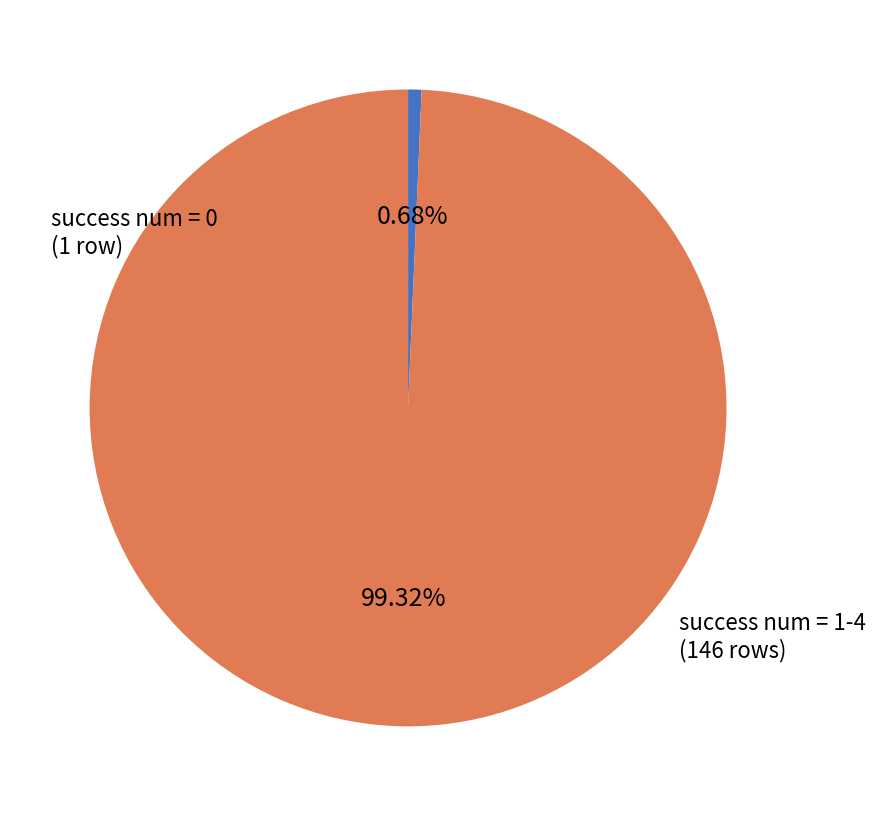

Does any single category account for the majority?

Yes